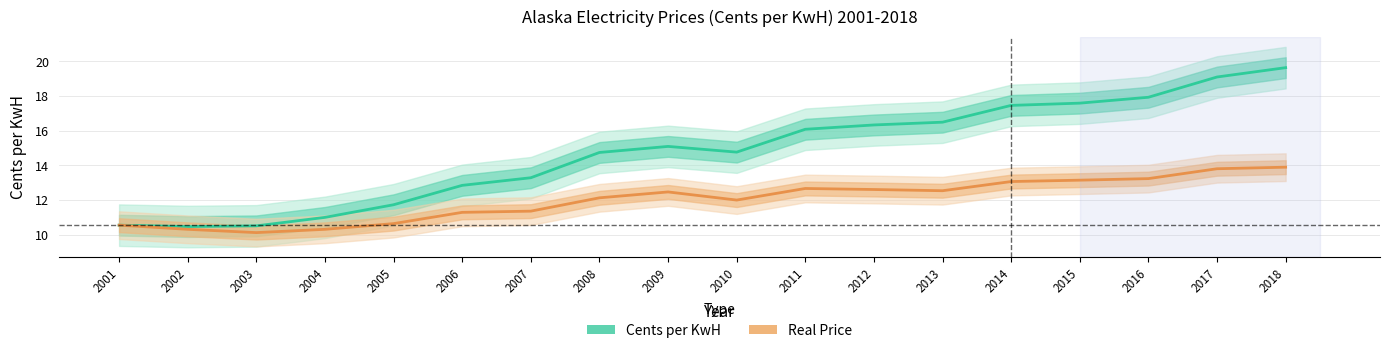

Reading left to right, transcribe all the data shown in this chart.

Cents per KwH: 2001=10.5	2002=10.5	2003=10.5	2004=11.0	2005=11.7	2006=12.8	2007=13.3	2008=14.7	2009=15.1	2010=14.8	2011=16.1	2012=16.3	2013=16.5	2014=17.5	2015=17.6	2016=17.9	2017=19.1	2018=19.6
Real Price: 2001=10.5	2002=10.3	2003=10.1	2004=10.3	2005=10.6	2006=11.3	2007=11.3	2008=12.1	2009=12.5	2010=12.0	2011=12.7	2012=12.6	2013=12.5	2014=13.1	2015=13.1	2016=13.2	2017=13.8	2018=13.9